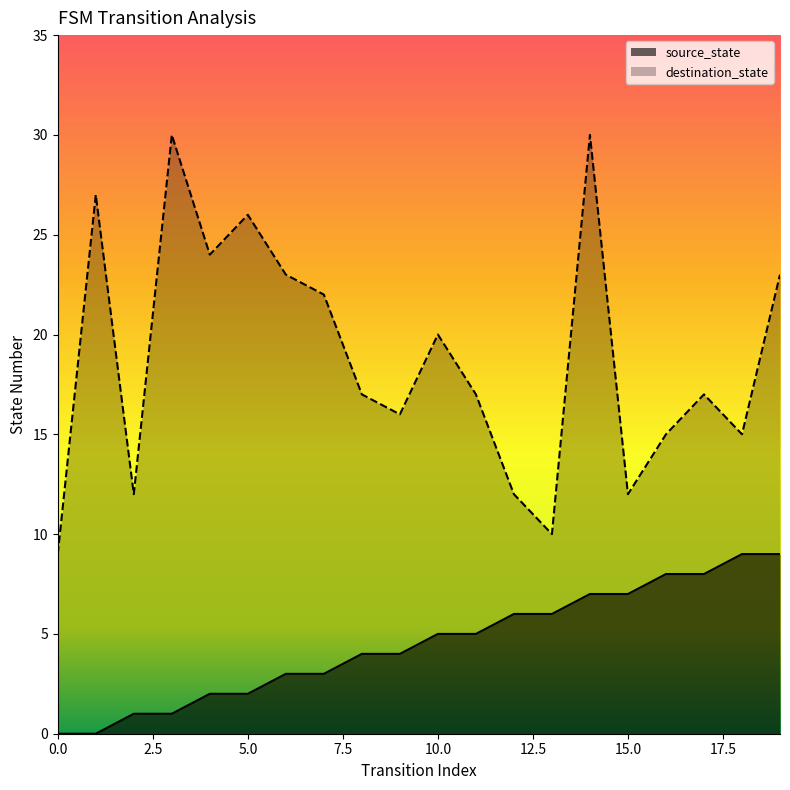

Count the number of data series in this chart.

2